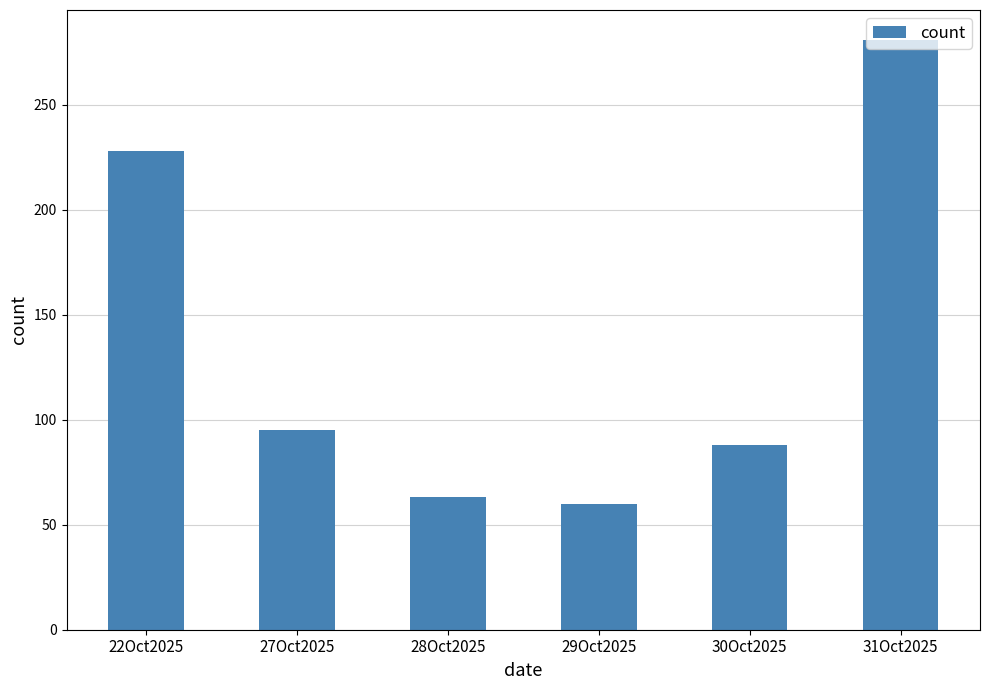

Between 22Oct2025 and 31Oct2025, which is larger?

31Oct2025